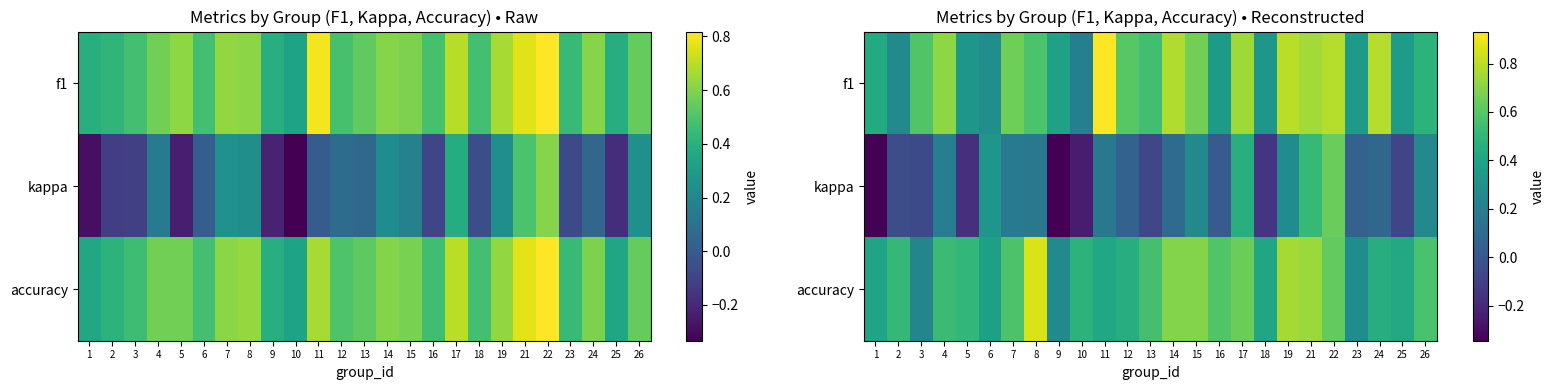

Which series changed the most between 21 and 22?

kappa